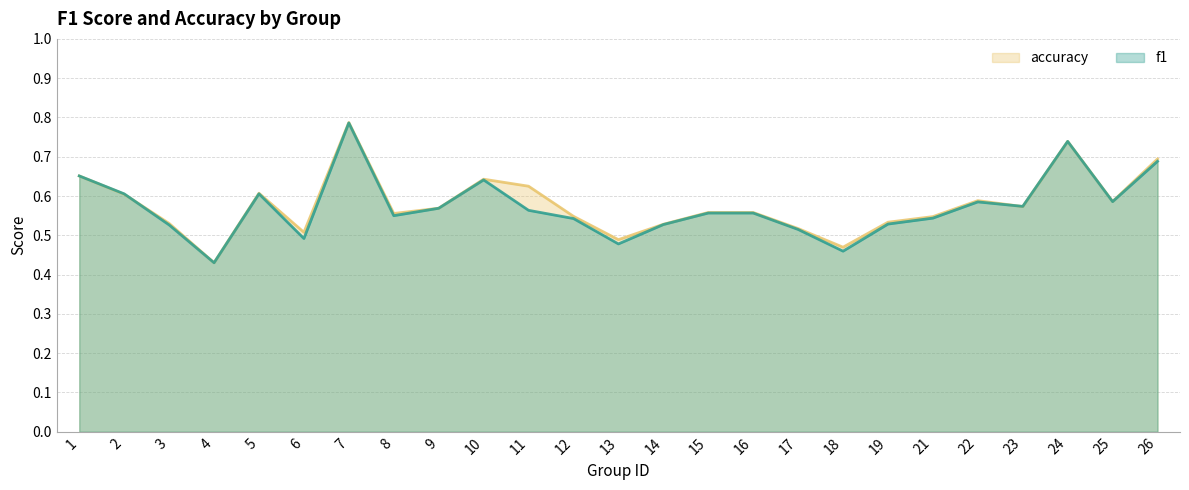

Where do accuracy and f1 first cross each other?

2 and 3